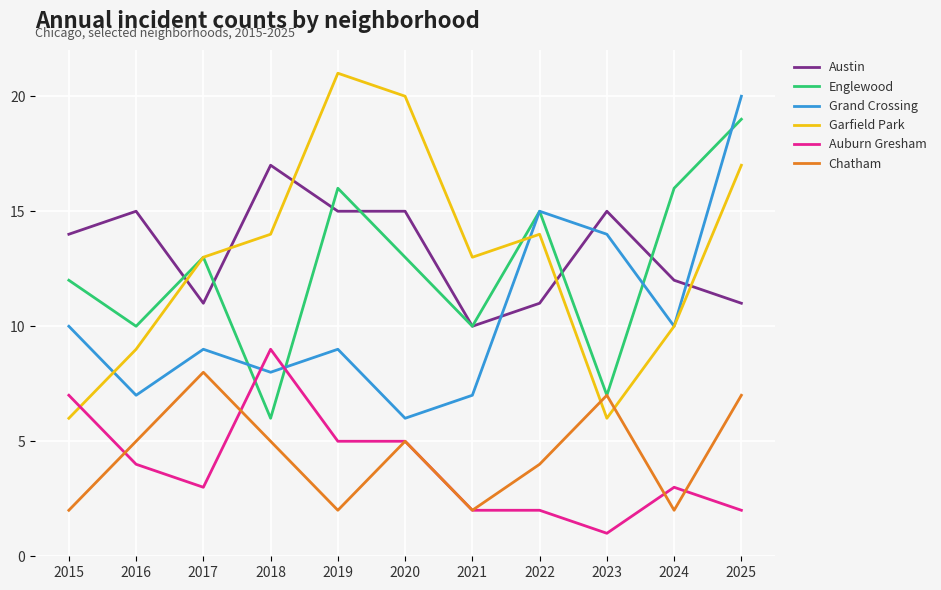

True or false: Austin has a value of 19 at 2017.

False